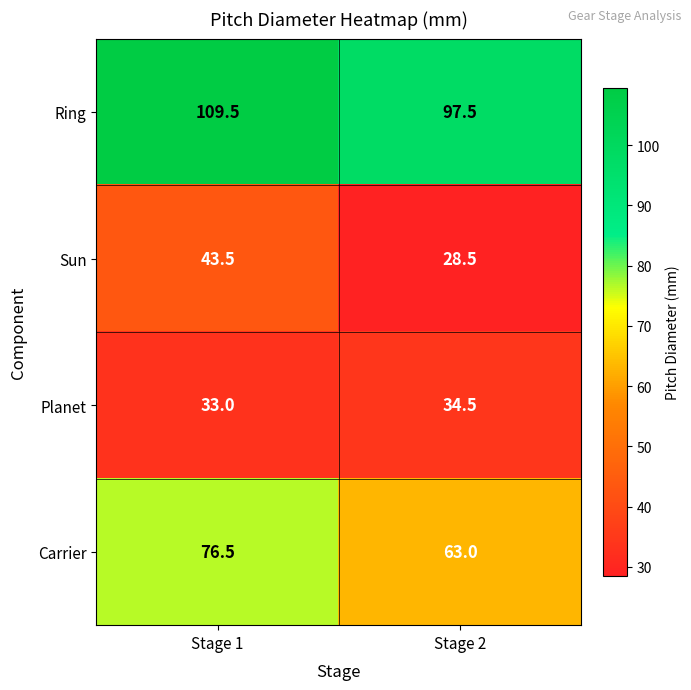

At which category is the sum across all series the highest?

Stage 1